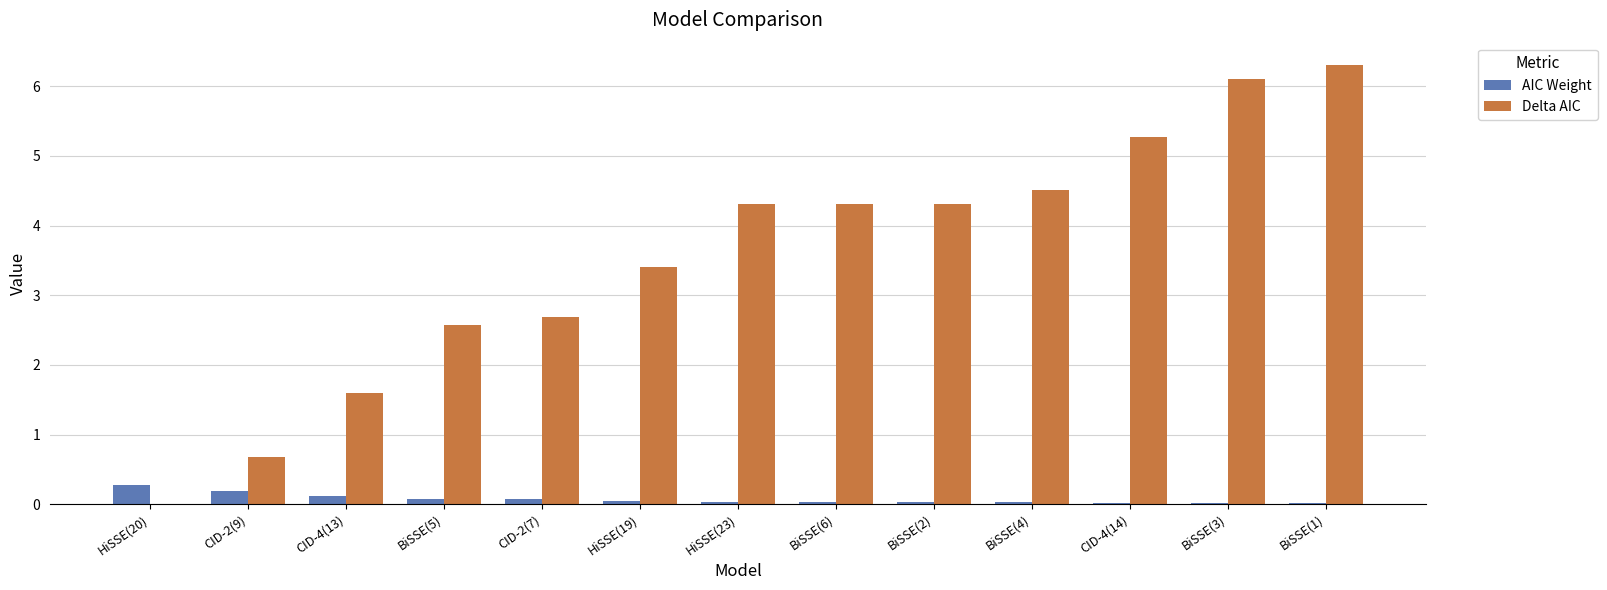

At which category does the chart reach its peak across all series?

BiSSE(1)